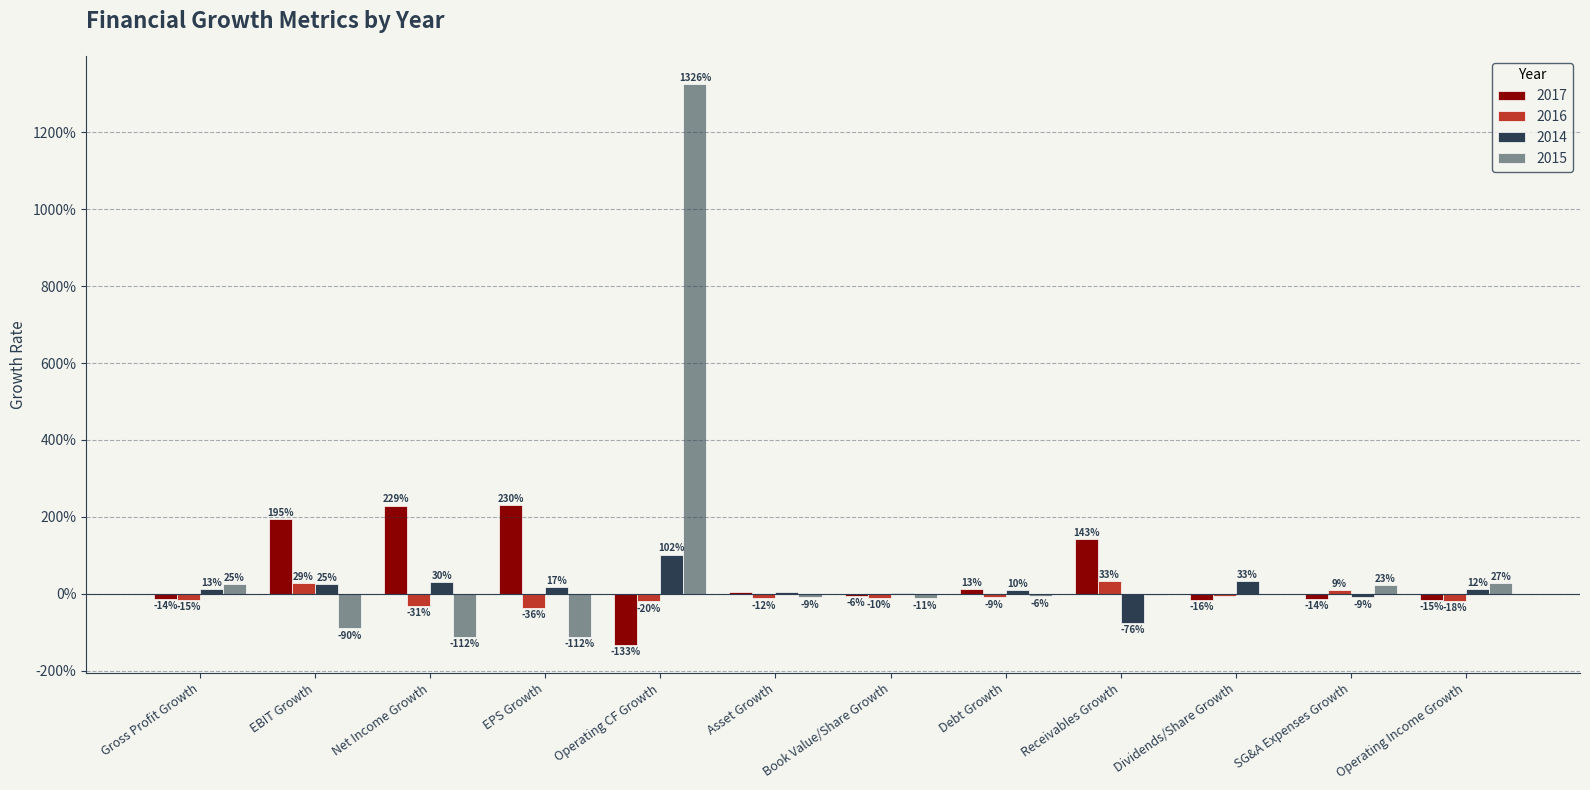

At which label does 2014 reach its minimum?

Receivables Growth